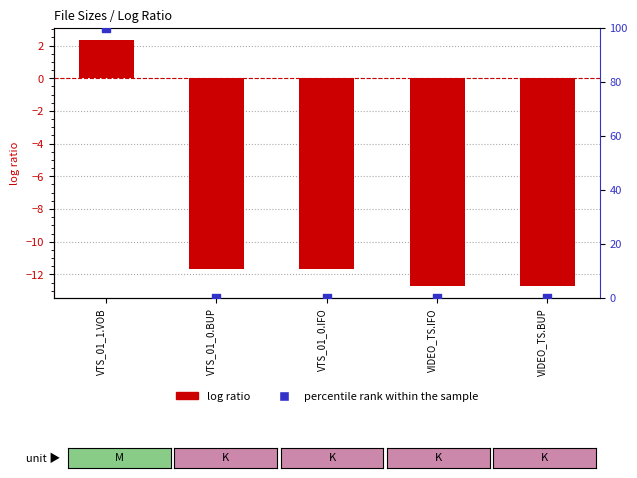

What is the total value across all series at VTS_01_0.IFO?

-11.7